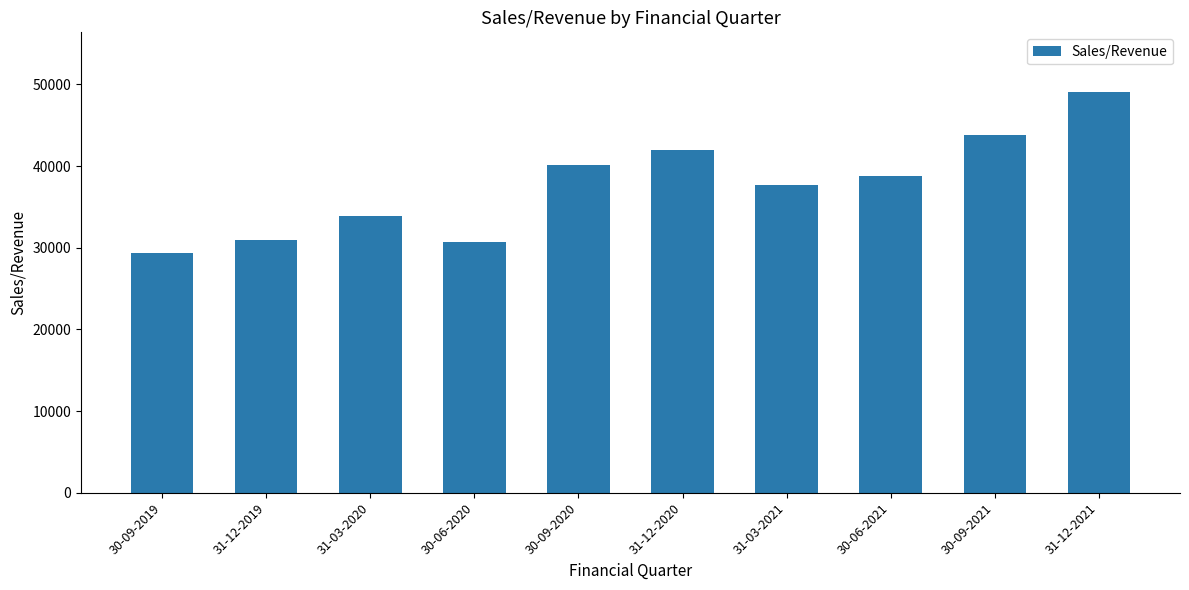

What is the sum of all values?

376411.4